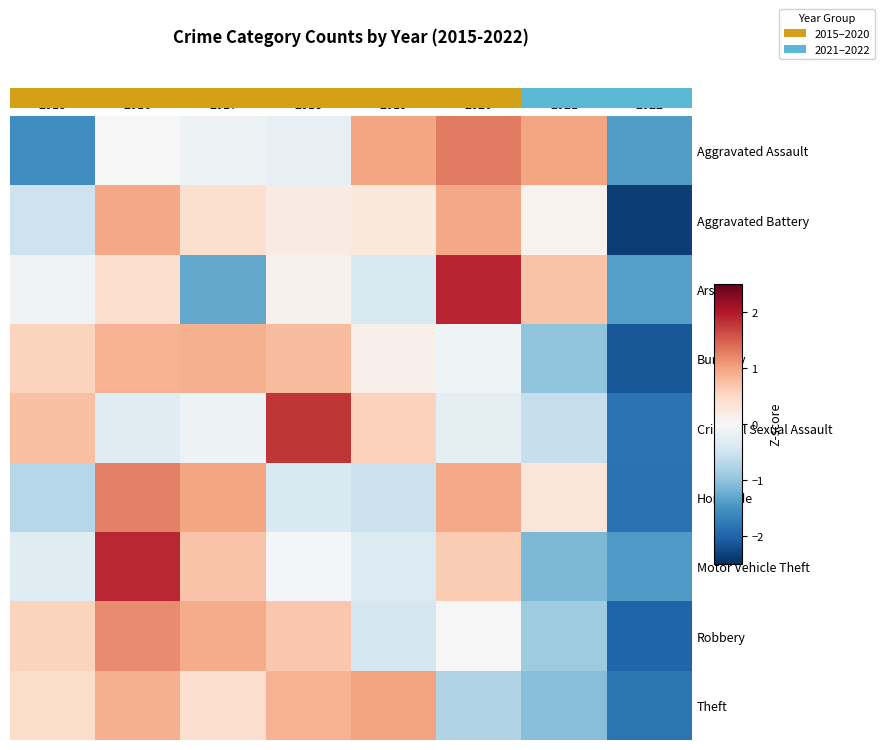

How many values in the Motor Vehicle Theft series exceed 0?

3